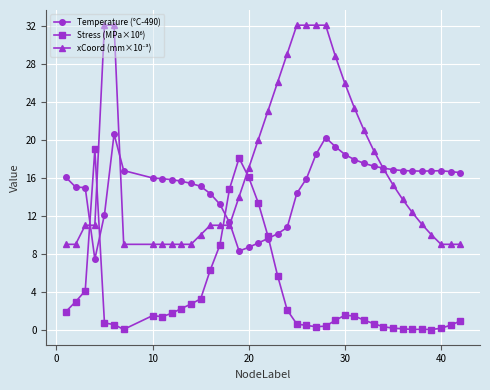

What is the greatest value displayed?

32.1